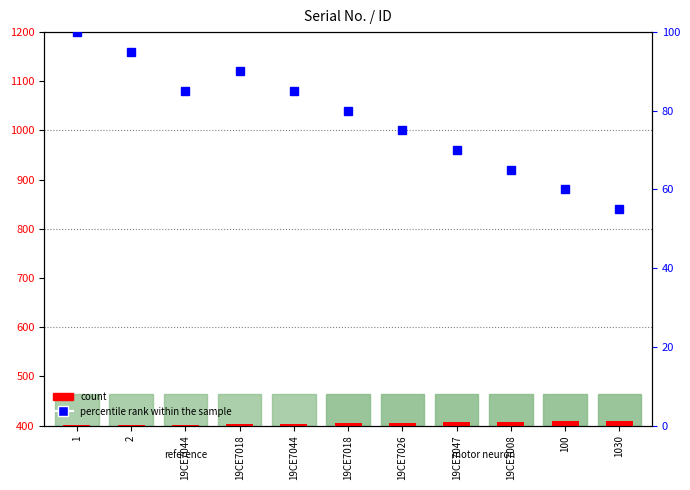

At which category does the chart reach its peak across all series?

1